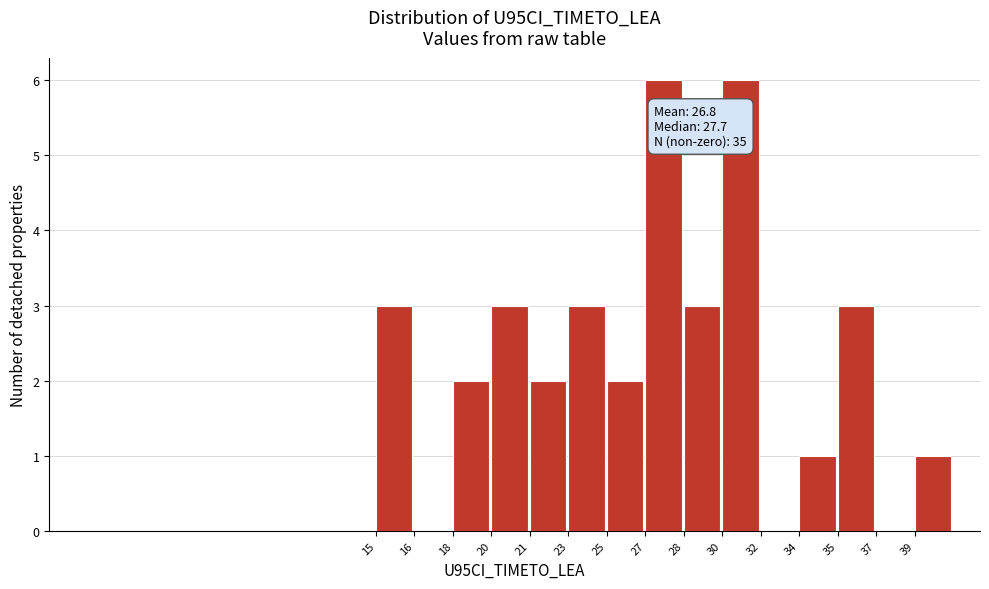

Reading left to right, what are all the values shown in this chart?

15=3	16=0	18=2	20=3	21=2	23=3	25=2	27=6	28=3	30=6	32=0	34=1	35=3	37=0	39=1